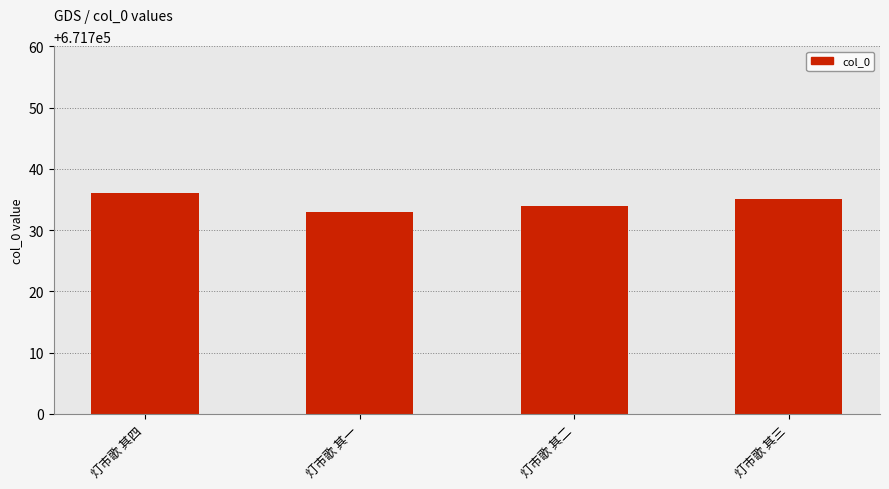

Is it true that the value at 灯市歌 其一 is 439235?

False